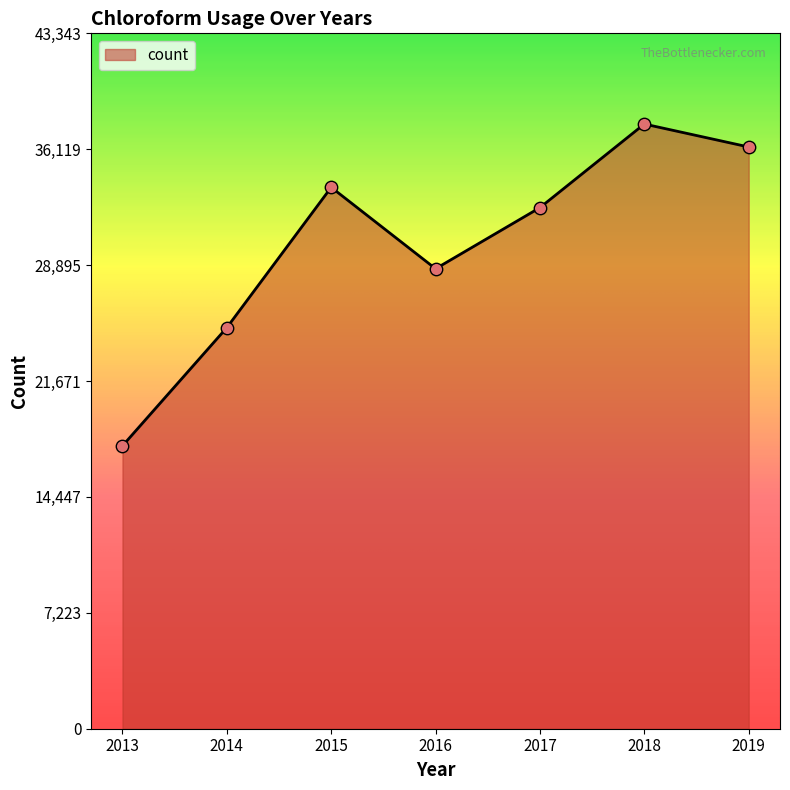

Approximately how many times larger is the value at 2019 compared to 2018?

1.0